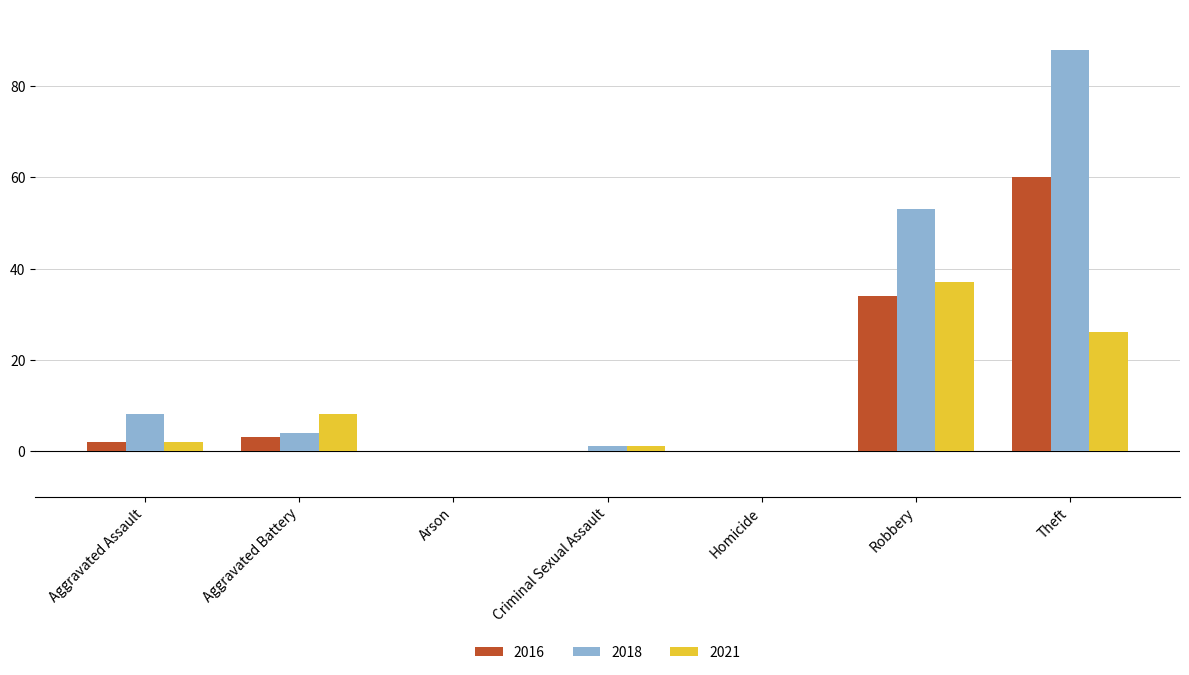

How many categories are shown in the chart?

7